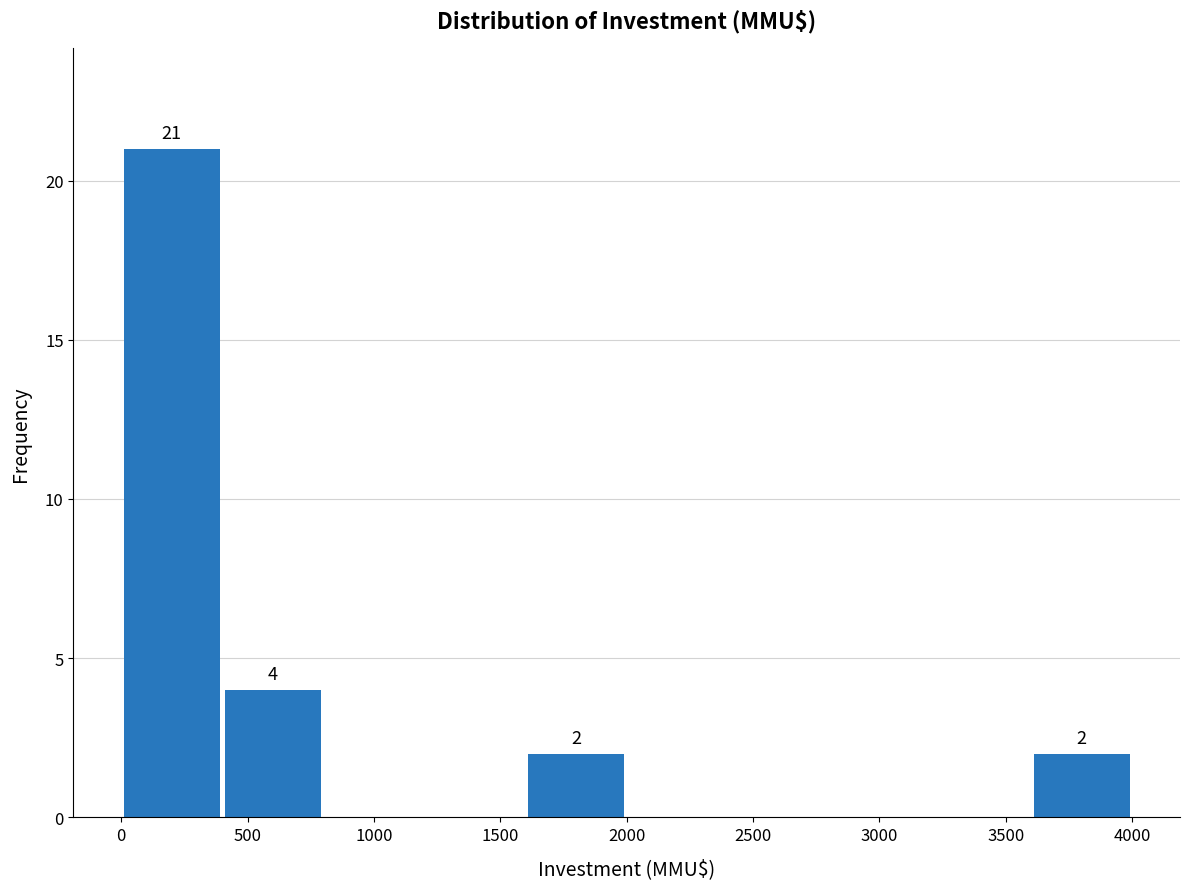

Over which range of the x-axis is the bar tallest?

0 to 400